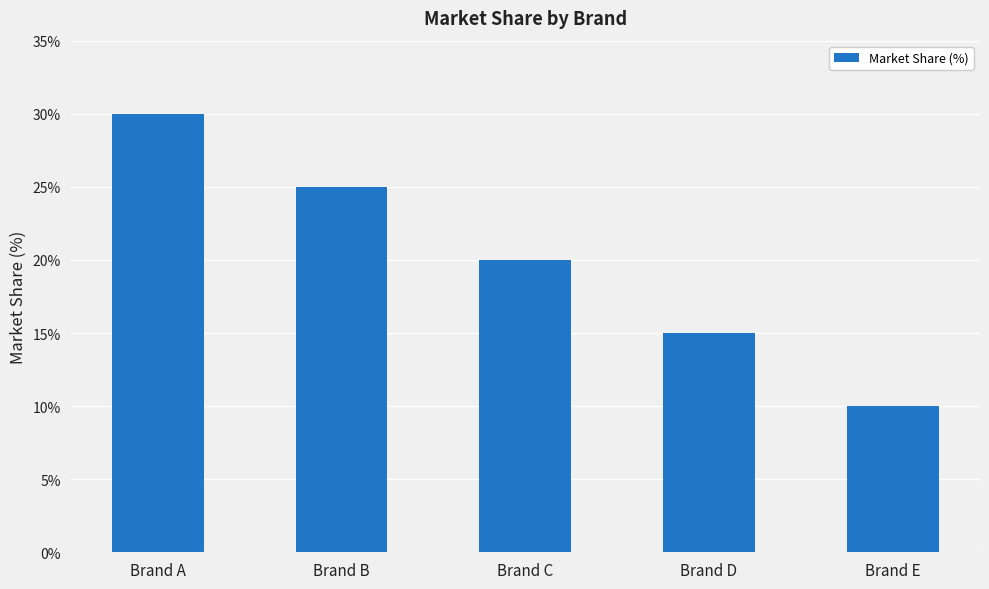

Reading left to right, list all the values displayed in this chart.

30	25	20	15	10